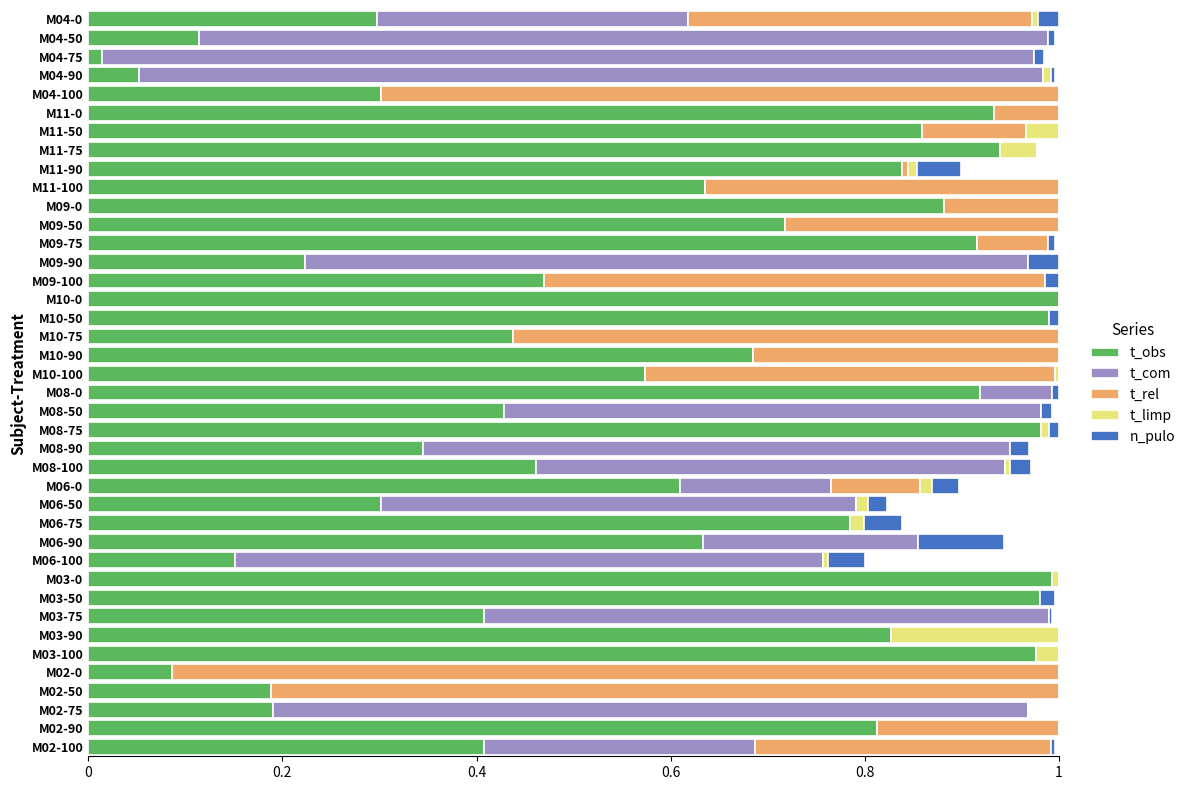

The value of t_obs at M03-50 is 1.0. True or false?

True